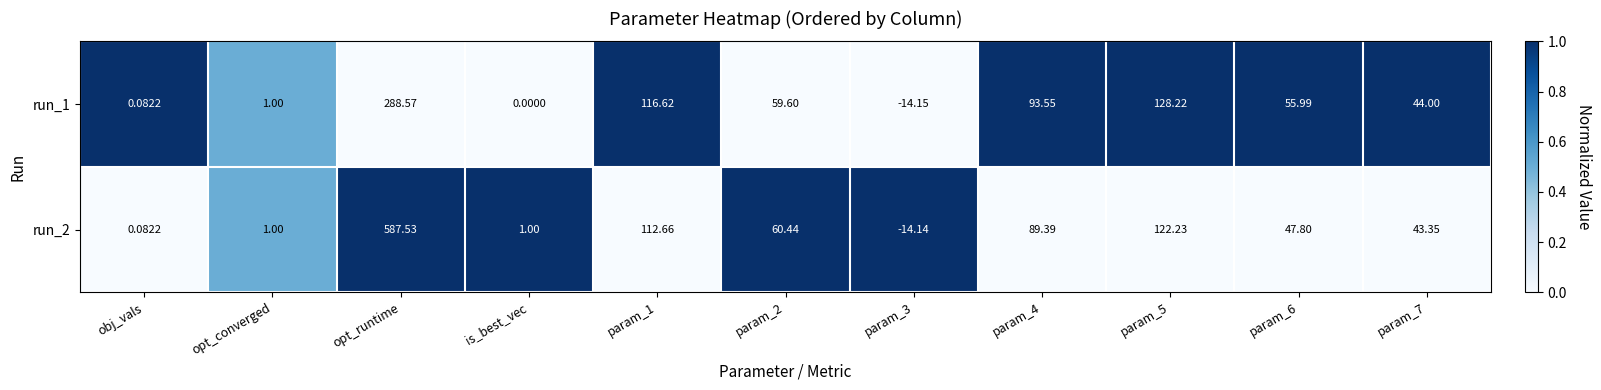

At which label does run_2 first exceed 47?

opt_runtime